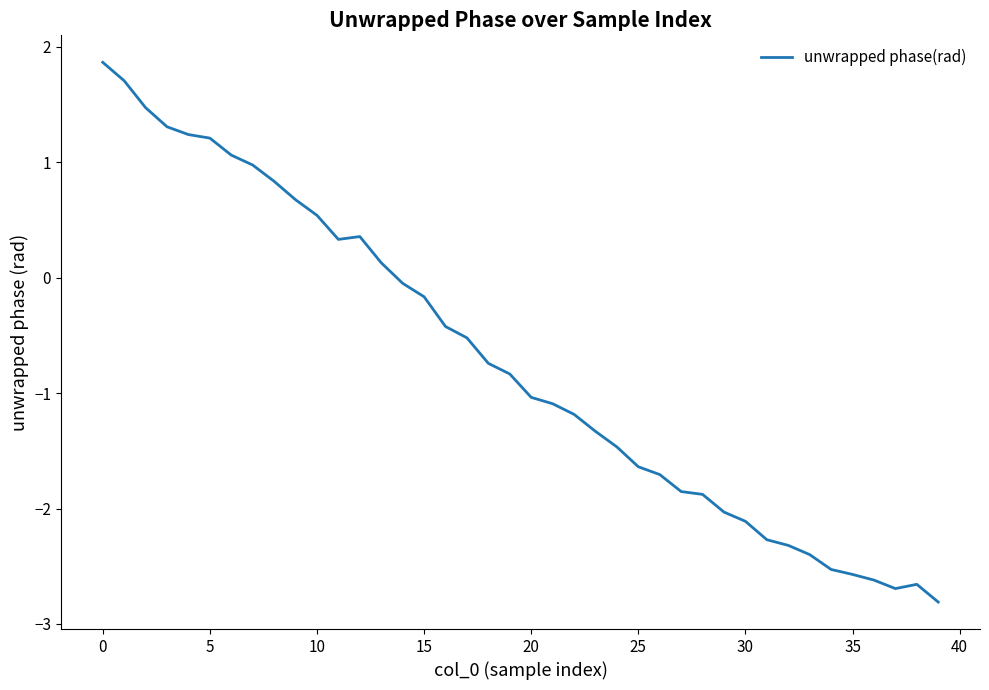

What is the smallest value displayed?

-2.8